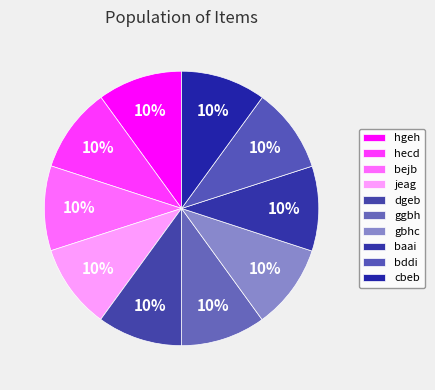

Does gbhc account for over 50% of the chart?

No